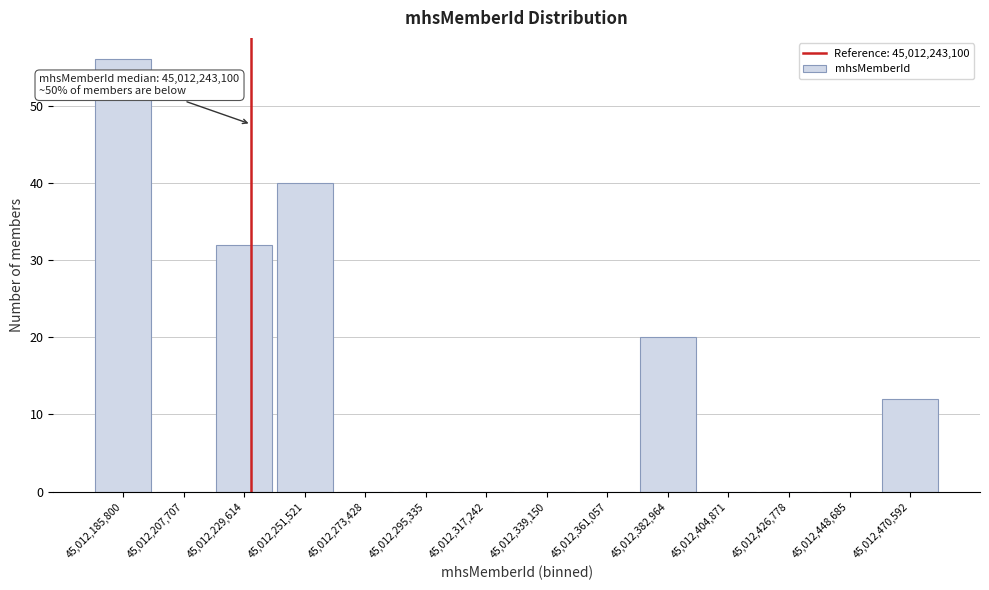

Reading left to right, list all the values displayed in this chart.

45,012,185,800=56	45,012,207,707=0	45,012,229,614=32	45,012,251,521=40	45,012,273,428=0	45,012,295,335=0	45,012,317,242=0	45,012,339,150=0	45,012,361,057=0	45,012,382,964=20	45,012,404,871=0	45,012,426,778=0	45,012,448,685=0	45,012,470,592=12